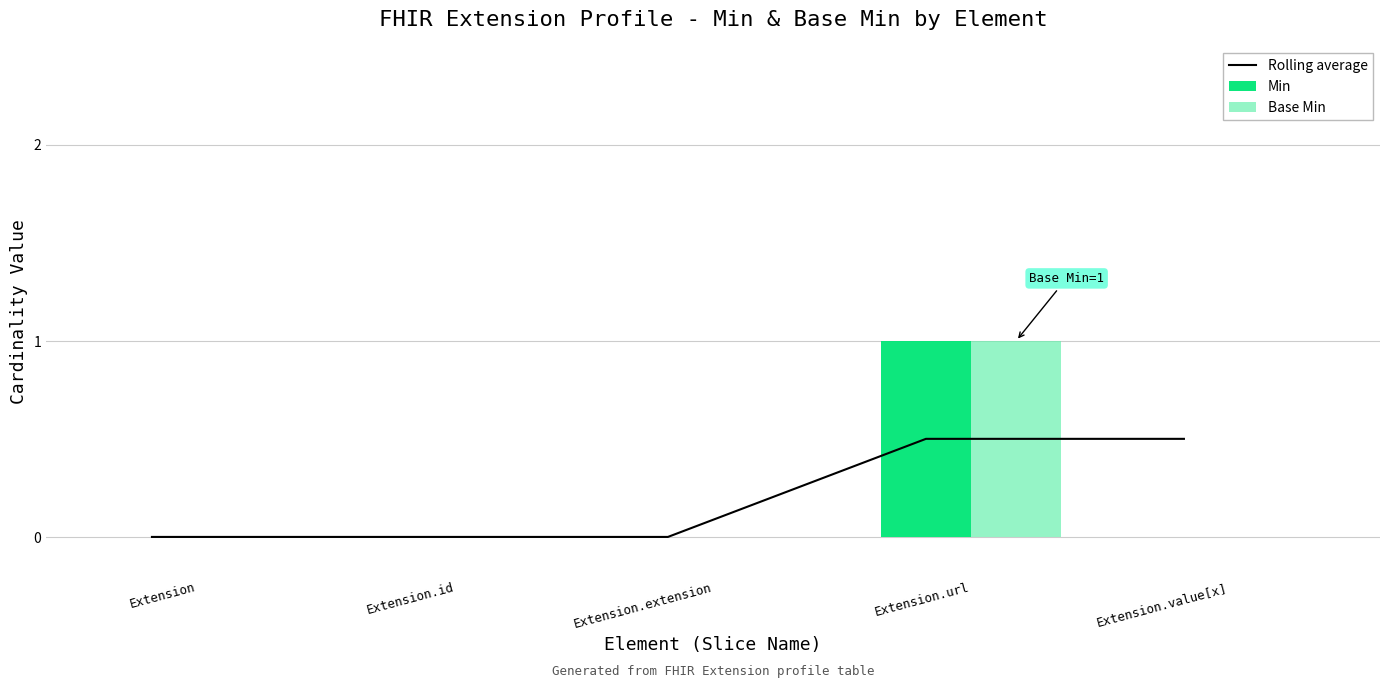

Which has a higher value, Extension.id or Extension.extension?

Extension.id